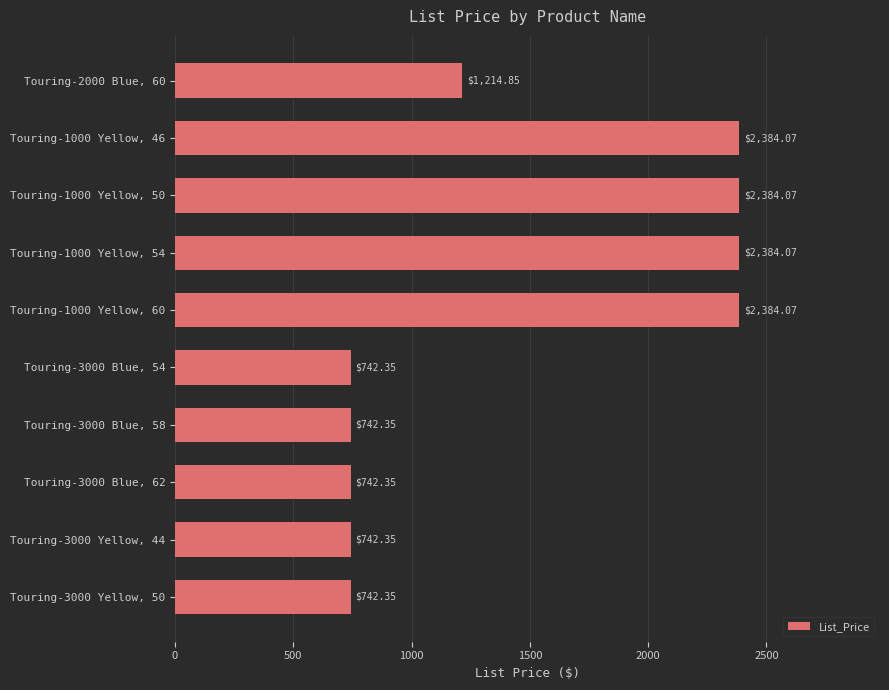

Does the chart contain stacked bars?

No